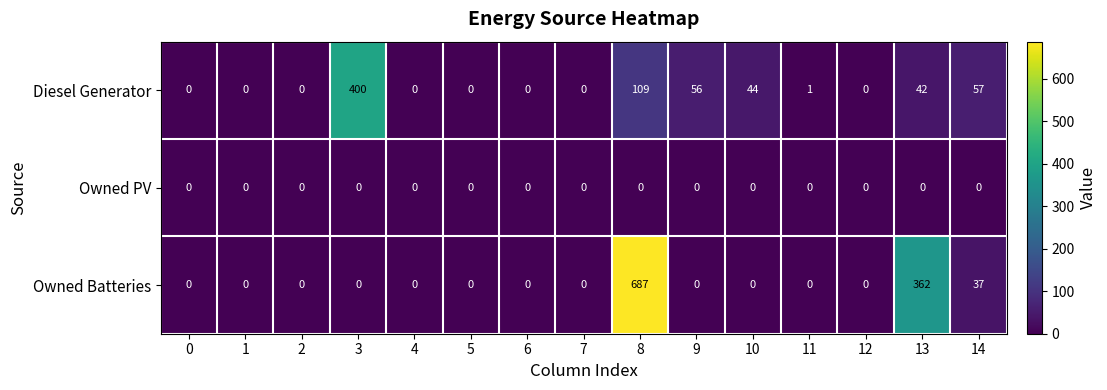

True or false: Owned PV has a value of 0 at 0.

True